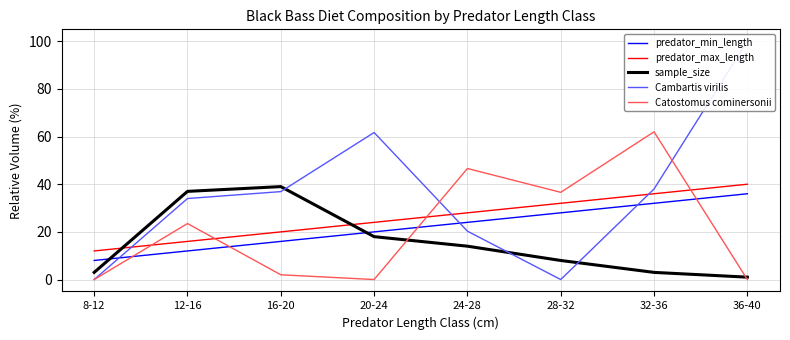

Which category has the lowest value across all series?

8-12